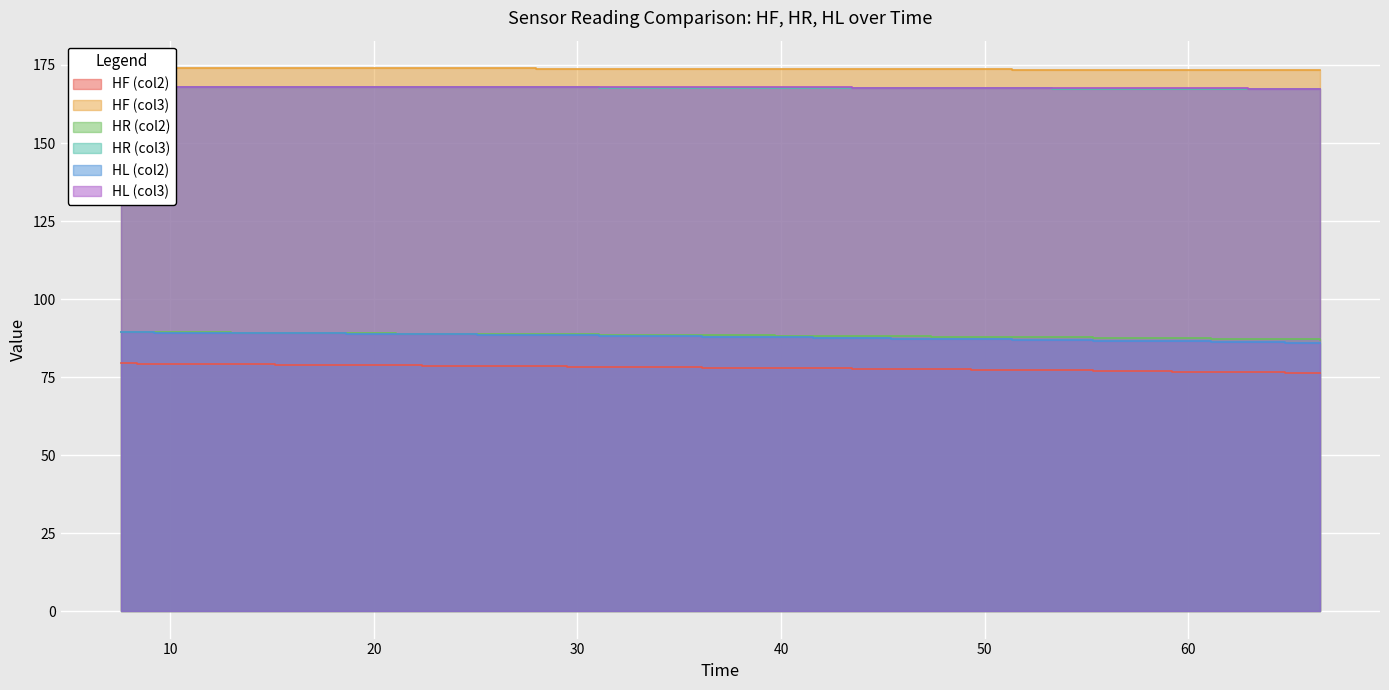

The HF_y2 series shows 94.3 at 26. True or false?

False